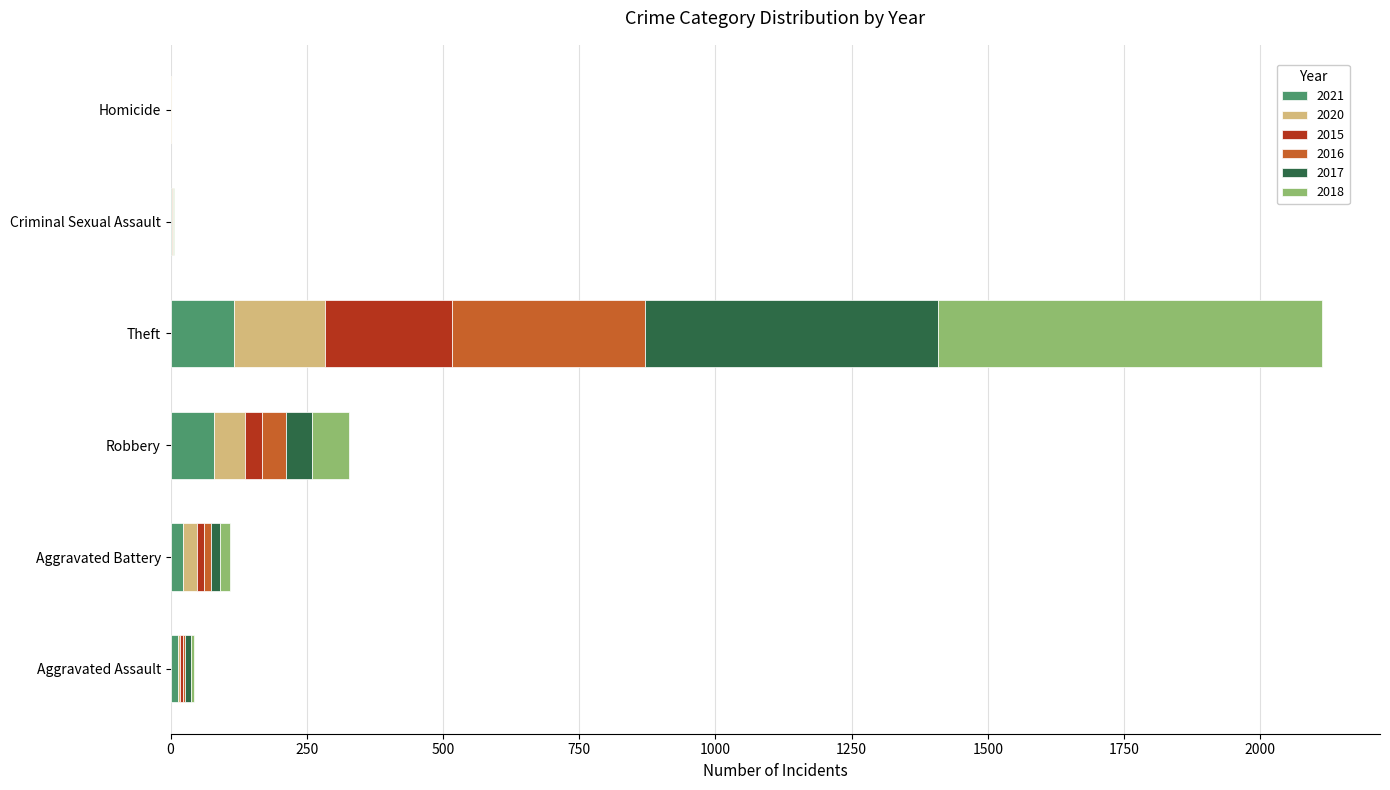

What is the highest value of the 2021 series?

116